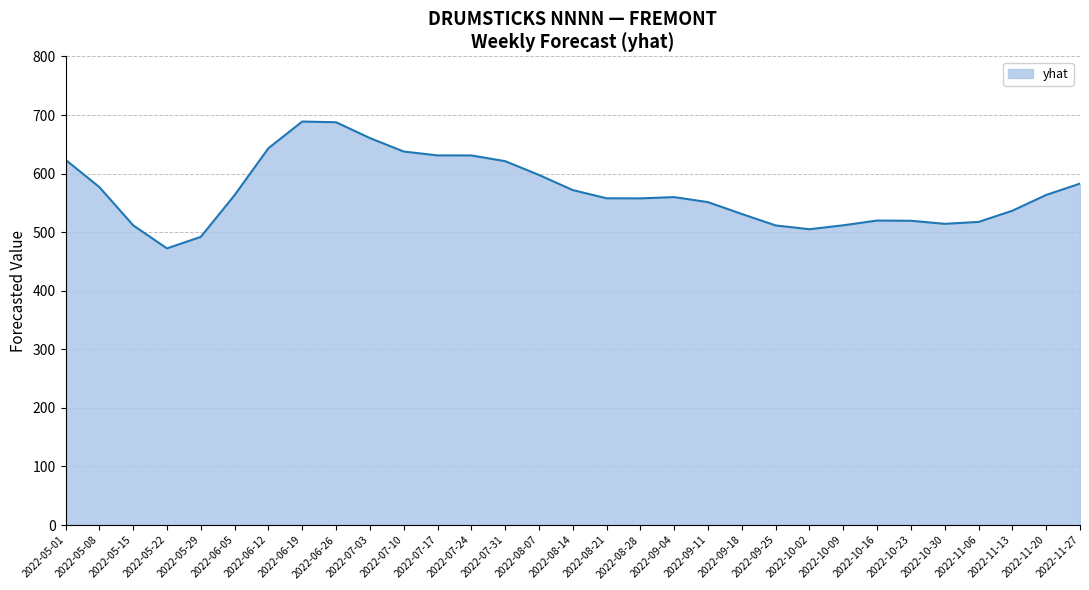

True or false: there are more than 0 points higher than both neighbors.

True